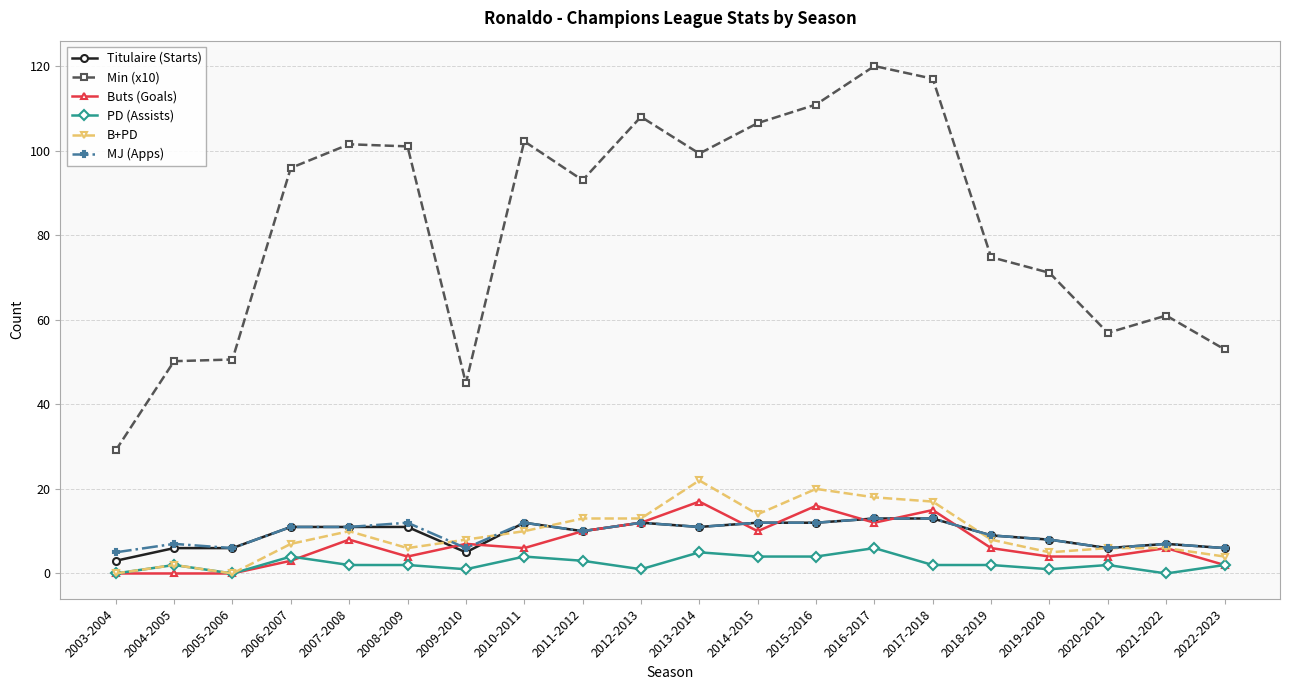

True or false: Min (x10) and PD (Assists) cross at least once.

False